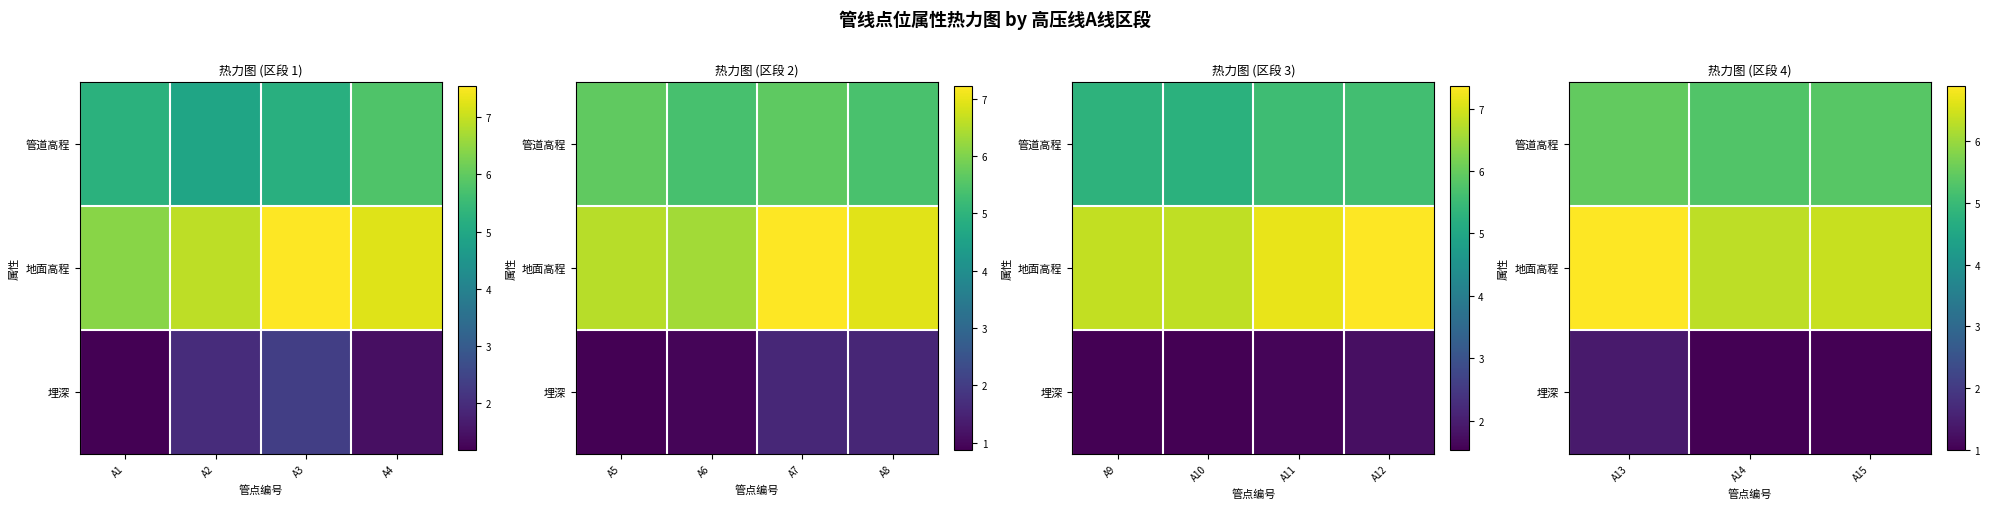

What is the minimum value for 地面高程?

6.3